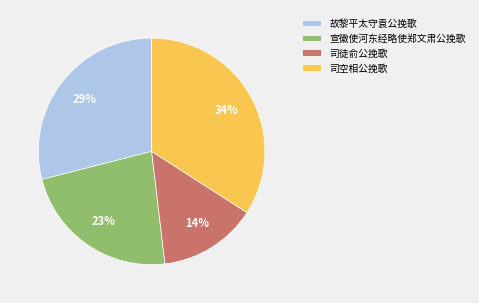

What is the ratio of the value at 故黎平太守袁公挽歌 to the value at 司徒俞公挽歌?

2.1